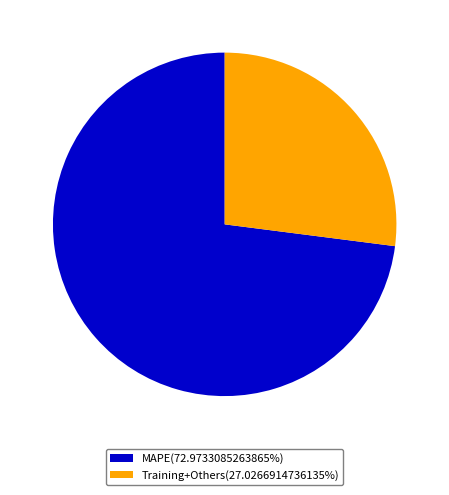

Does MAPE(72.9733085263865%) account for over 50% of the chart?

Yes